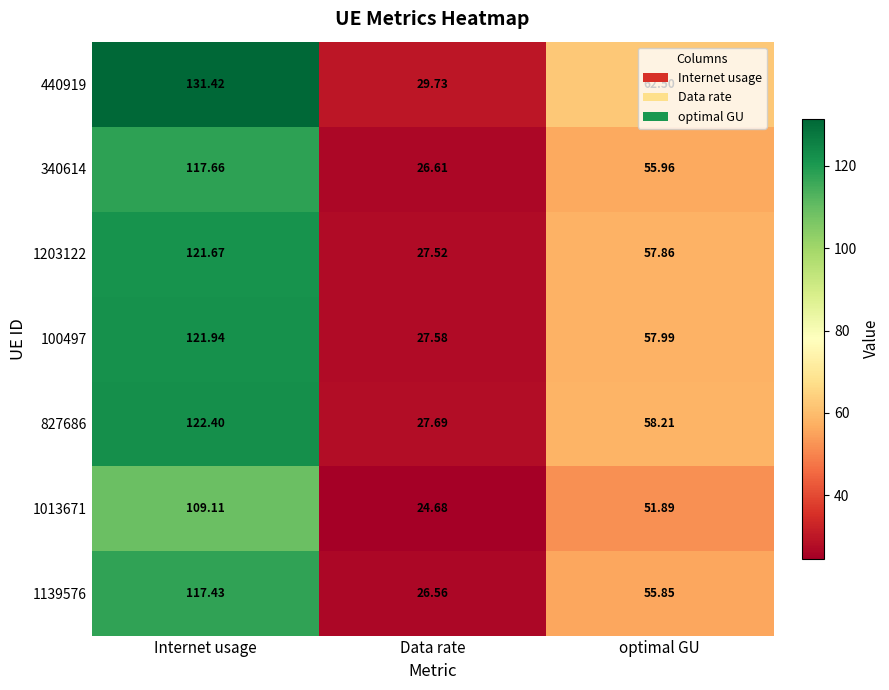

Which category has the lowest value in the 827686 series?

Data rate